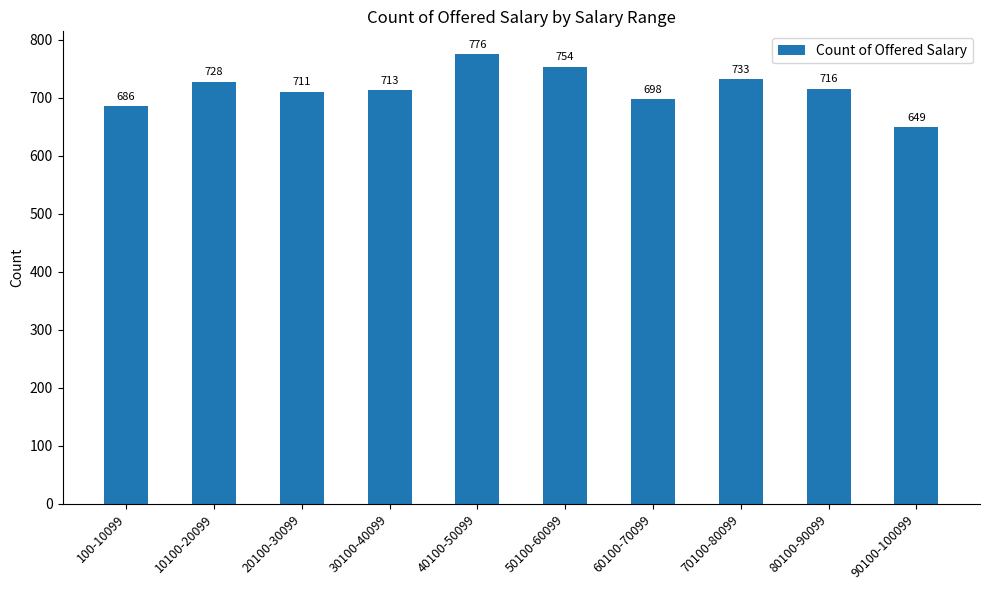

What is the sum of the values at 90100-100099 and 40100-50099?

1425